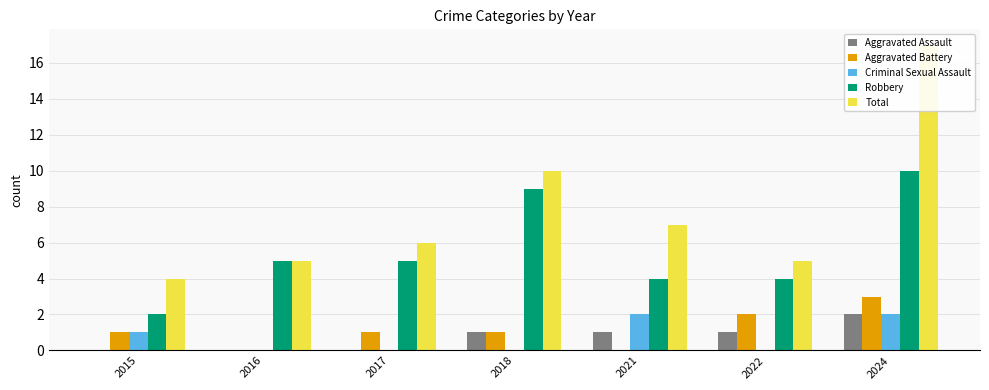

Does the chart contain any negative values?

No